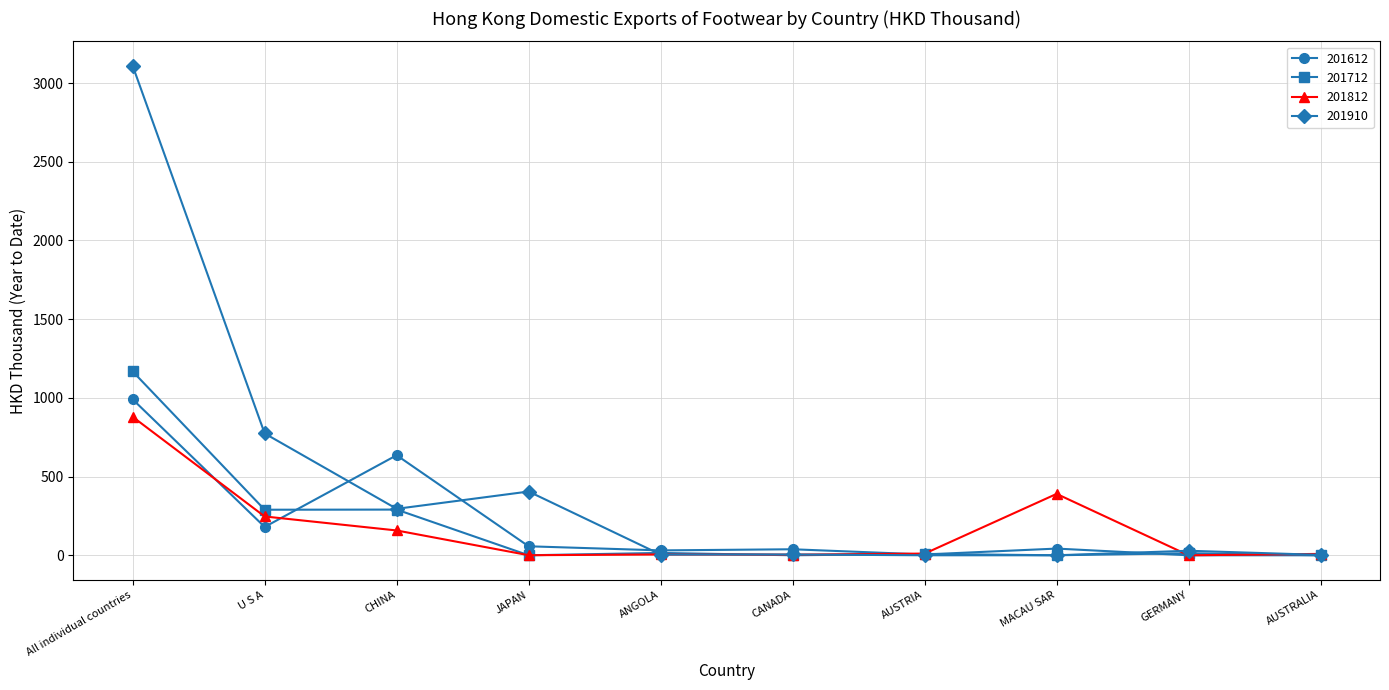

What is the sum of the 201612 values at AUSTRIA and U S A?

185.0